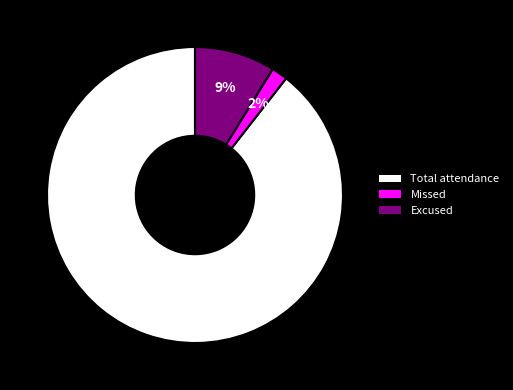

How many slices are in this pie chart?

3